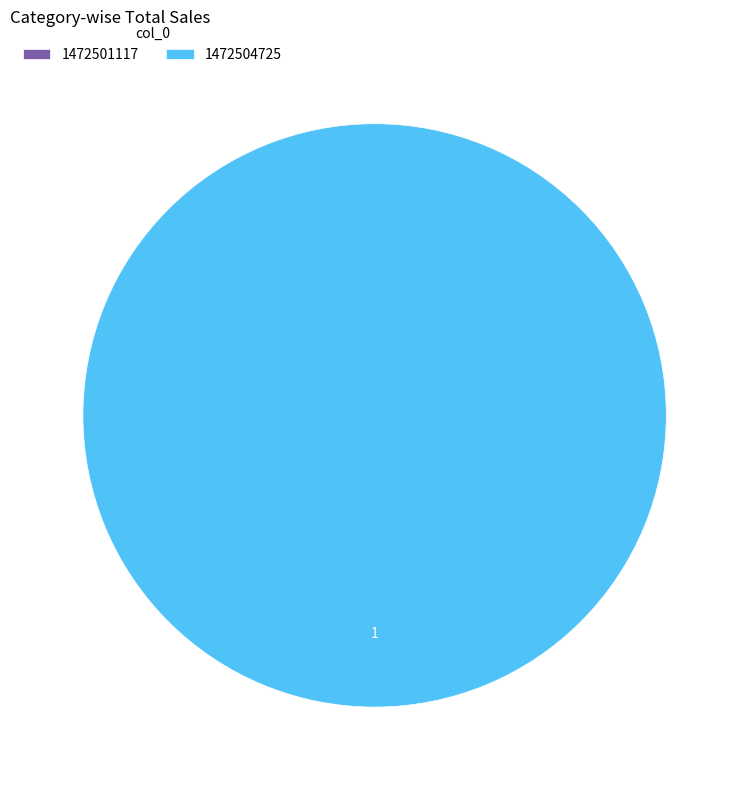

How many slices are in this pie chart?

2